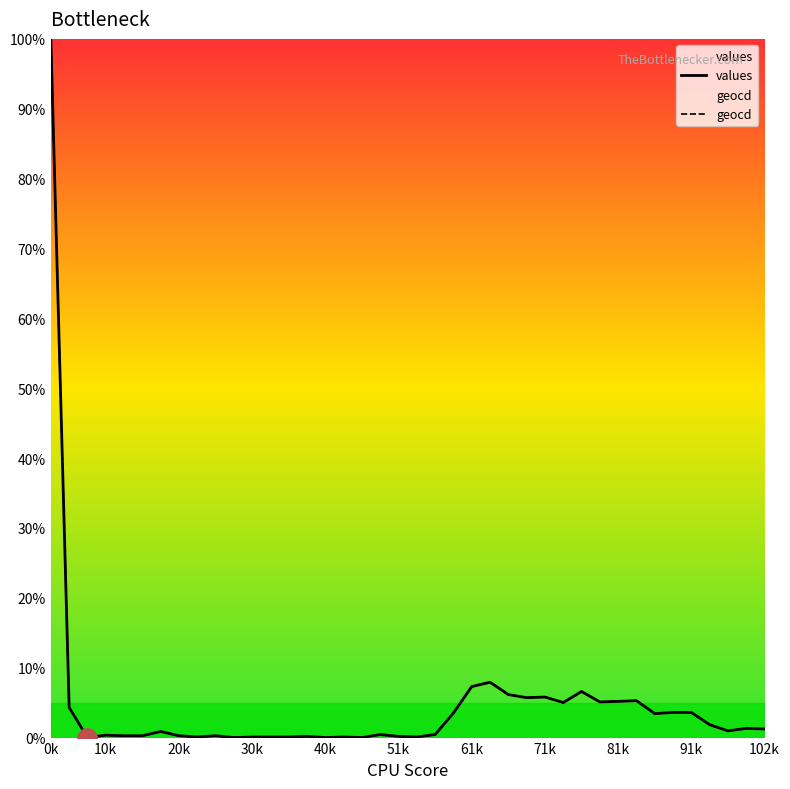

How many times do geocd and values cross each other?

2